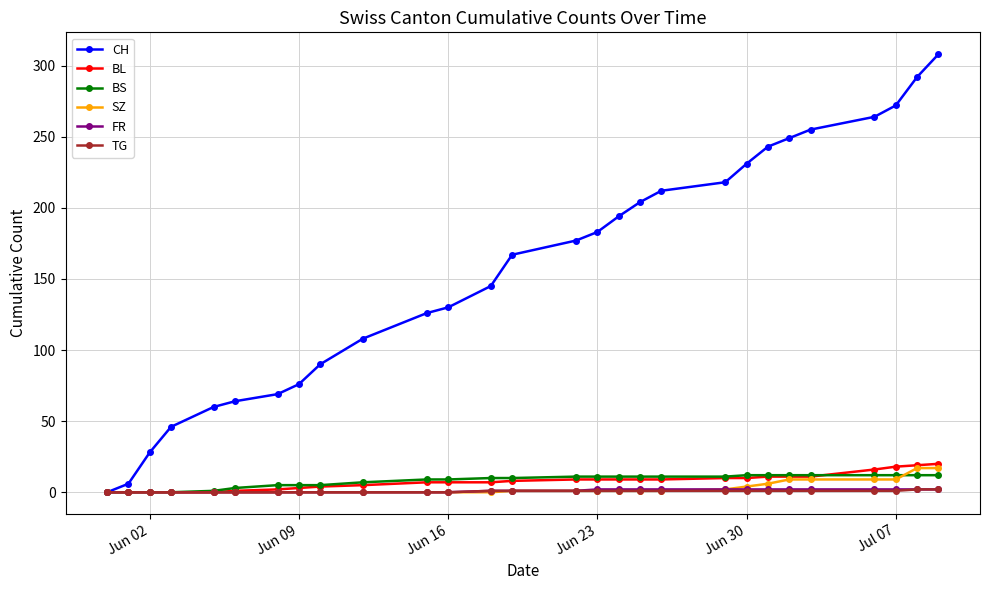

Which series has the largest total across all categories?

CH